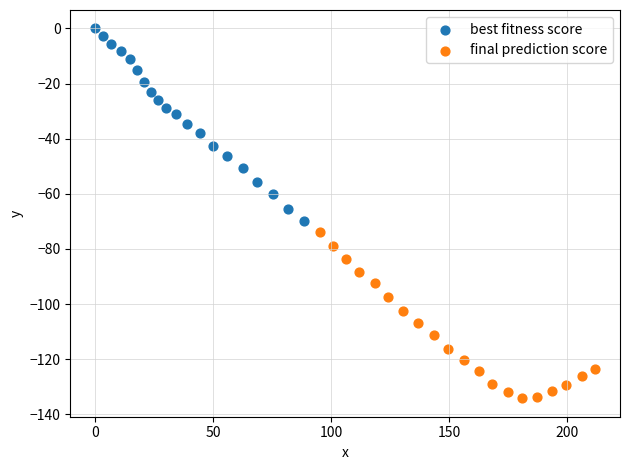

Which series contains the highest Y value?

best fitness score